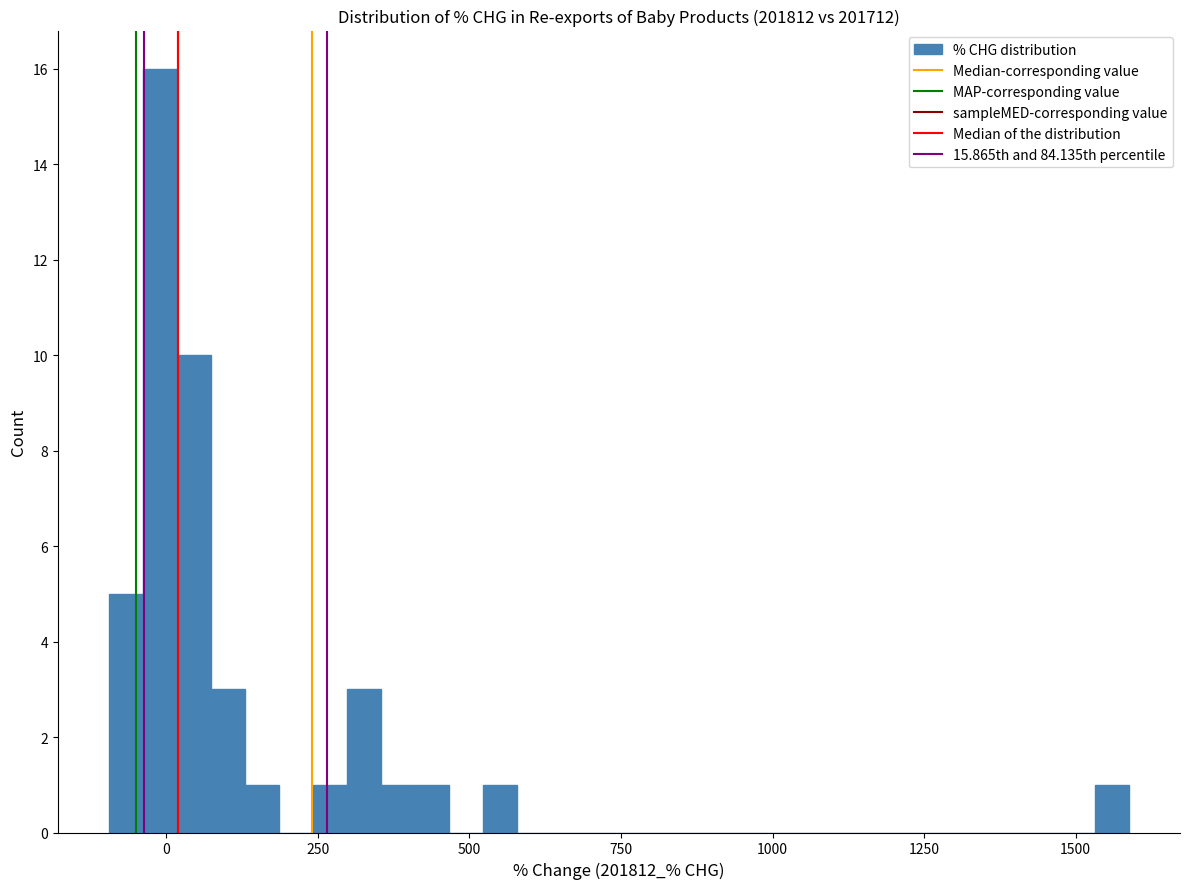

Read against the x-axis, roughly where is the centre of the tallest bar?

0